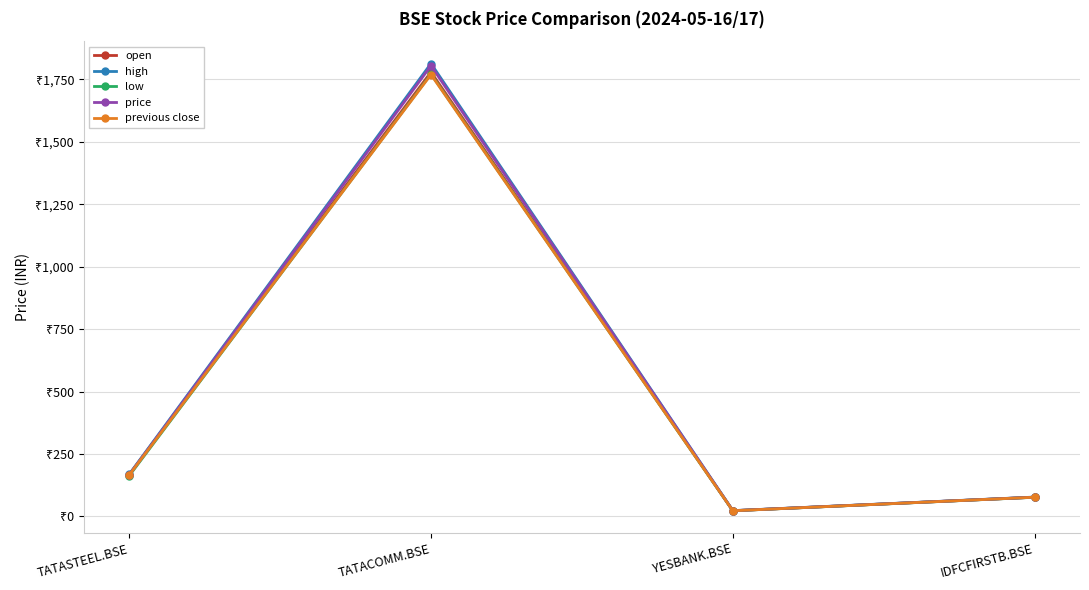

Where is price nearest to the value 913?

TATASTEEL.BSE